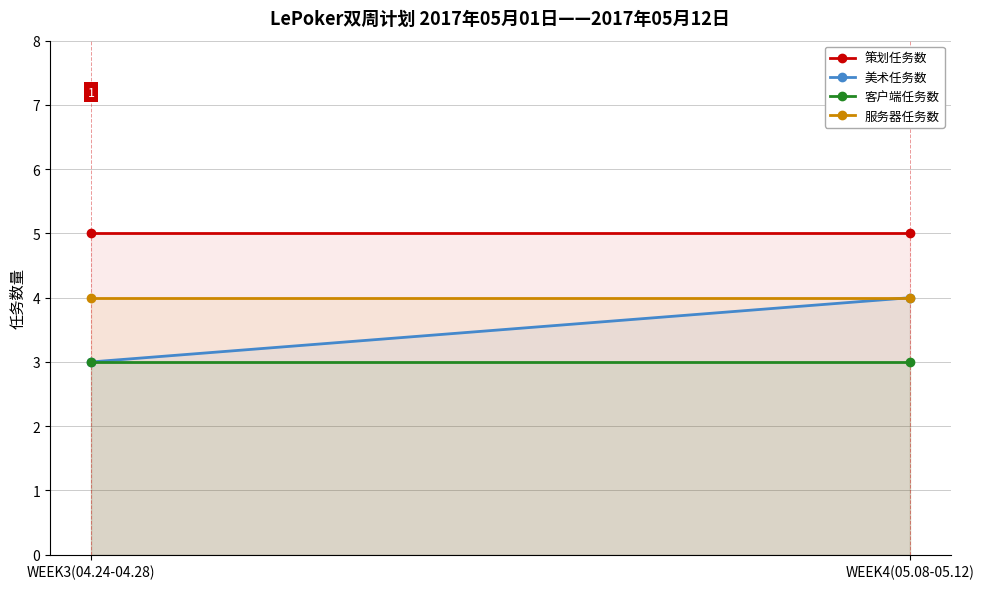

Which category has the lowest value in the 策划任务数 series?

WEEK3(04.24-04.28)